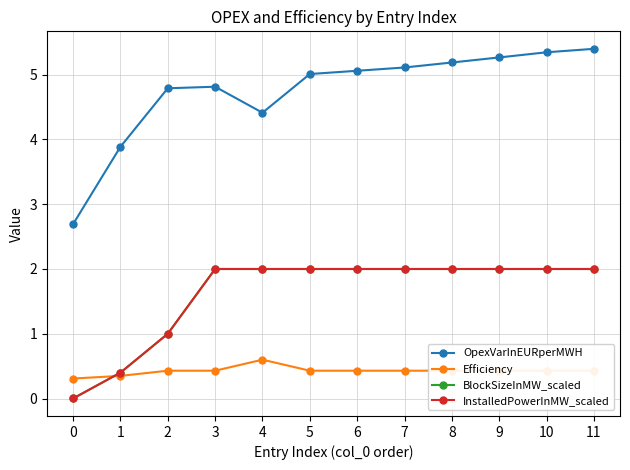

The BlockSizeInMW_scaled series shows 2.0 at 11. True or false?

True